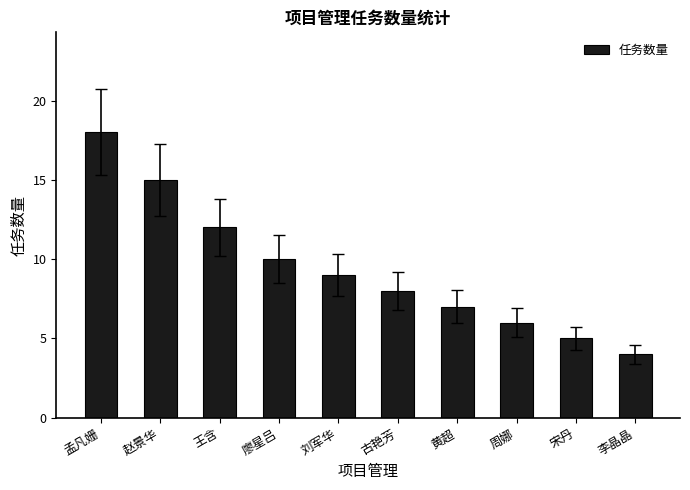

At which label does the data first exceed 9?

孟凡姗